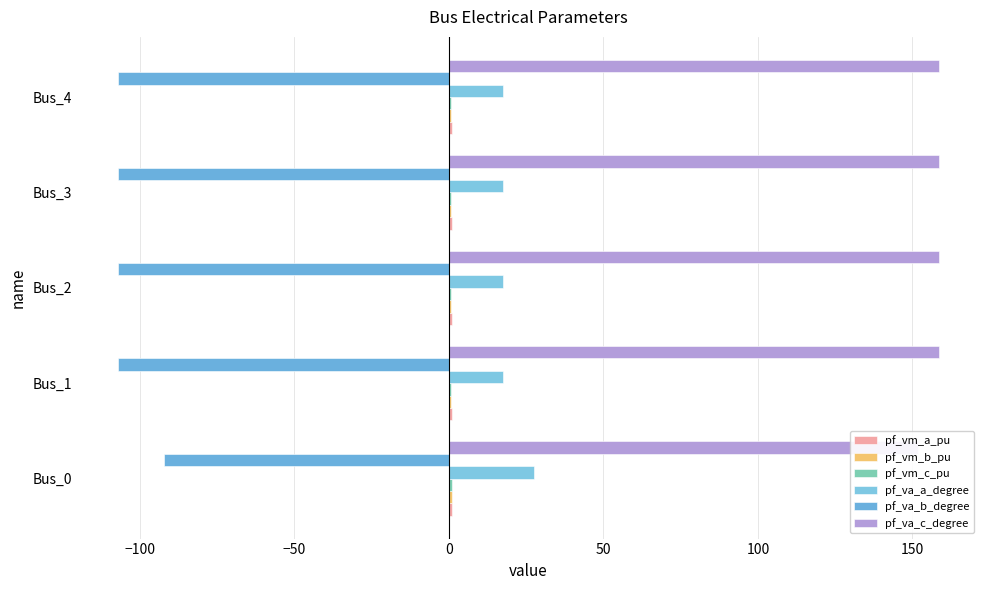

What is the average value of the pf_va_c_degree series?

157.2